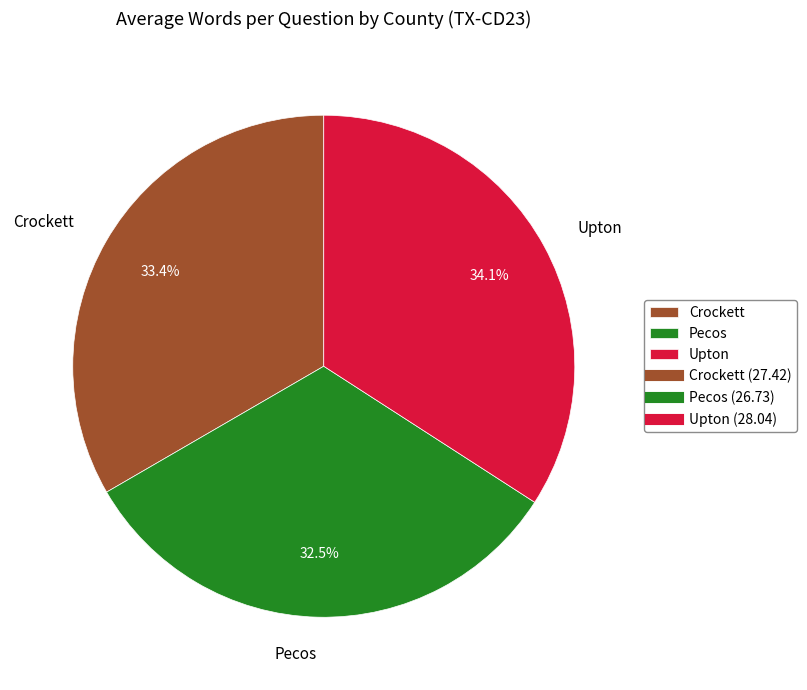

What is the largest slice in the pie chart?

Upton